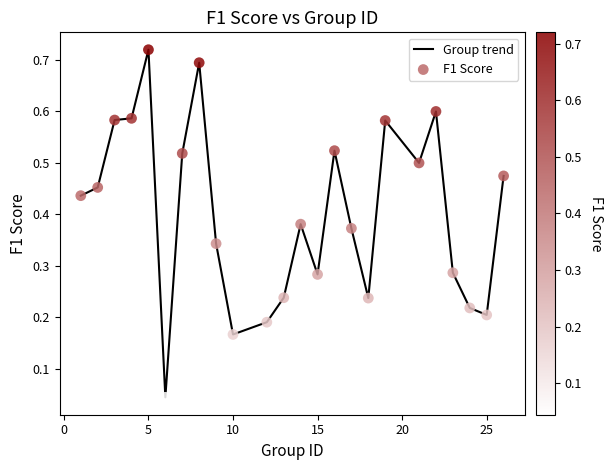

How many lines are shown in the chart?

1